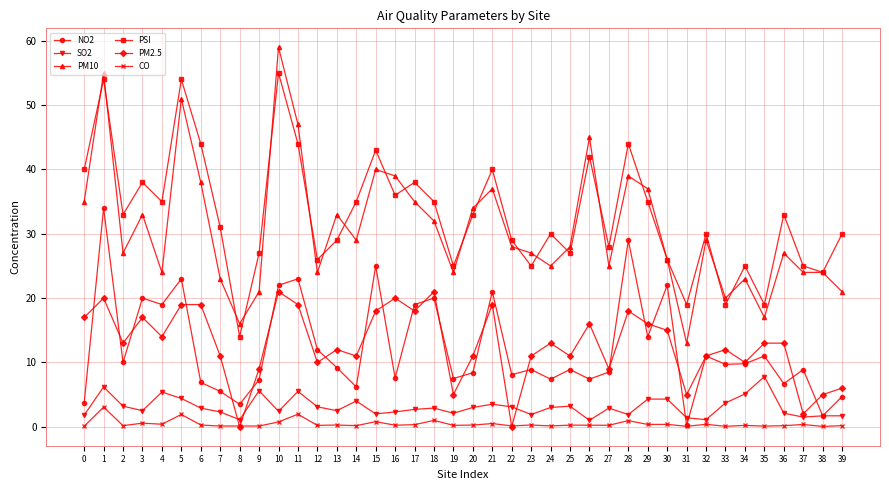

What is the difference between the second highest and second lowest values in the PSI series?

35.0